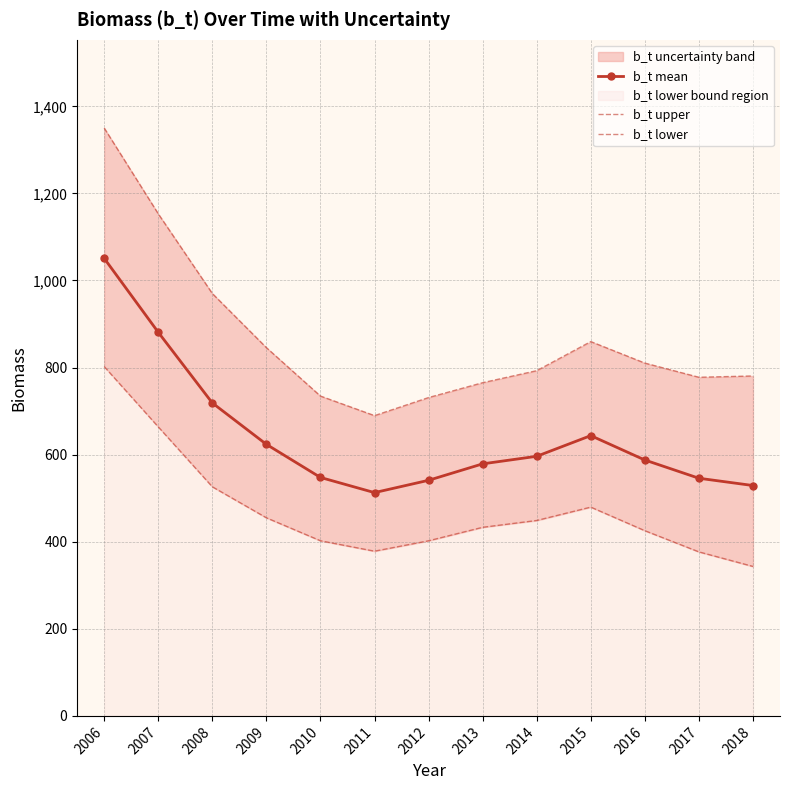

The b_t upper series shows 970.1 at 2008. True or false?

True